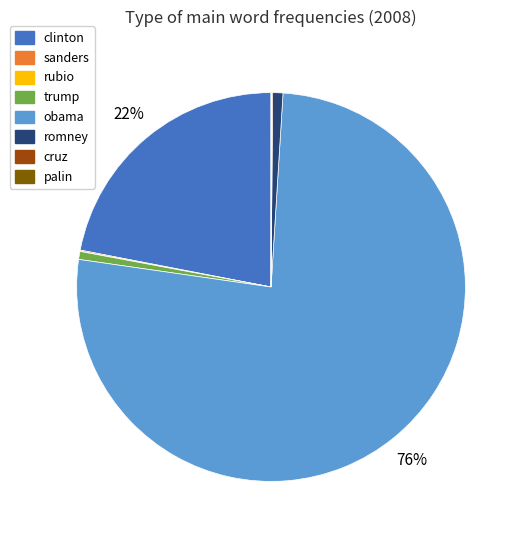

The trump slice represents 1% of the pie. True or false?

True